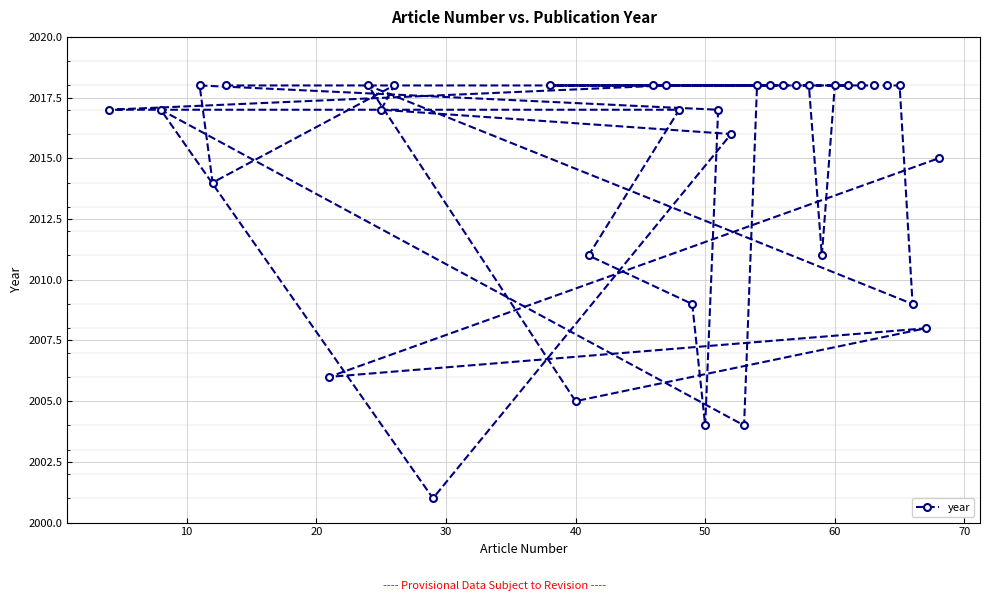

Reading right to left, extract all data points from this chart.

2015	2008	2009	2018	2018	2018	2018	2018	2018	2011	2018	2018	2018	2018	2018	2004	2016	2017	2004	2009	2017	2018	2018	2011	2005	2018	2001	2018	2017	2018	2006	2018	2014	2018	2017	2017